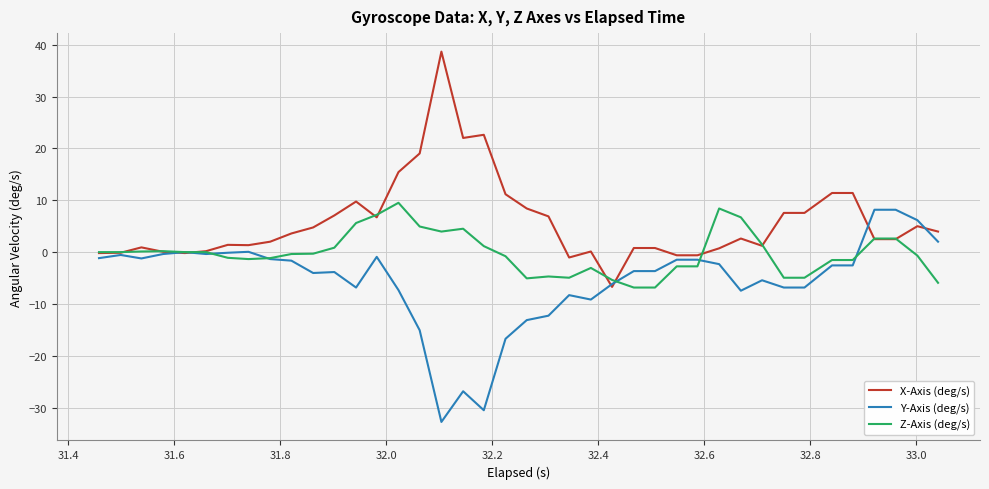

What is the sum of all X-Axis (deg/s) values?

230.7